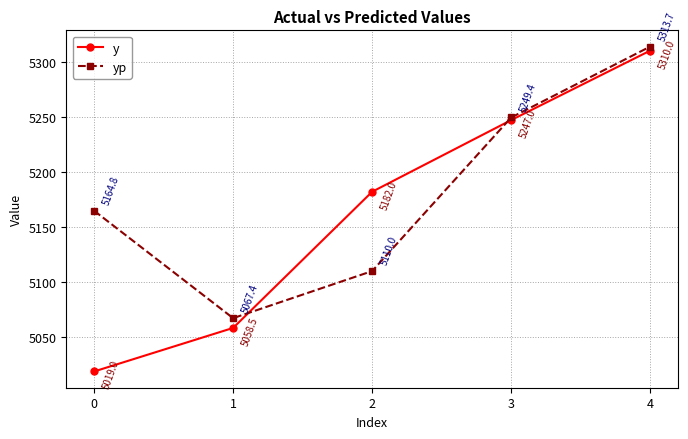

True or false: y has more than 1 points higher than both neighbors.

False